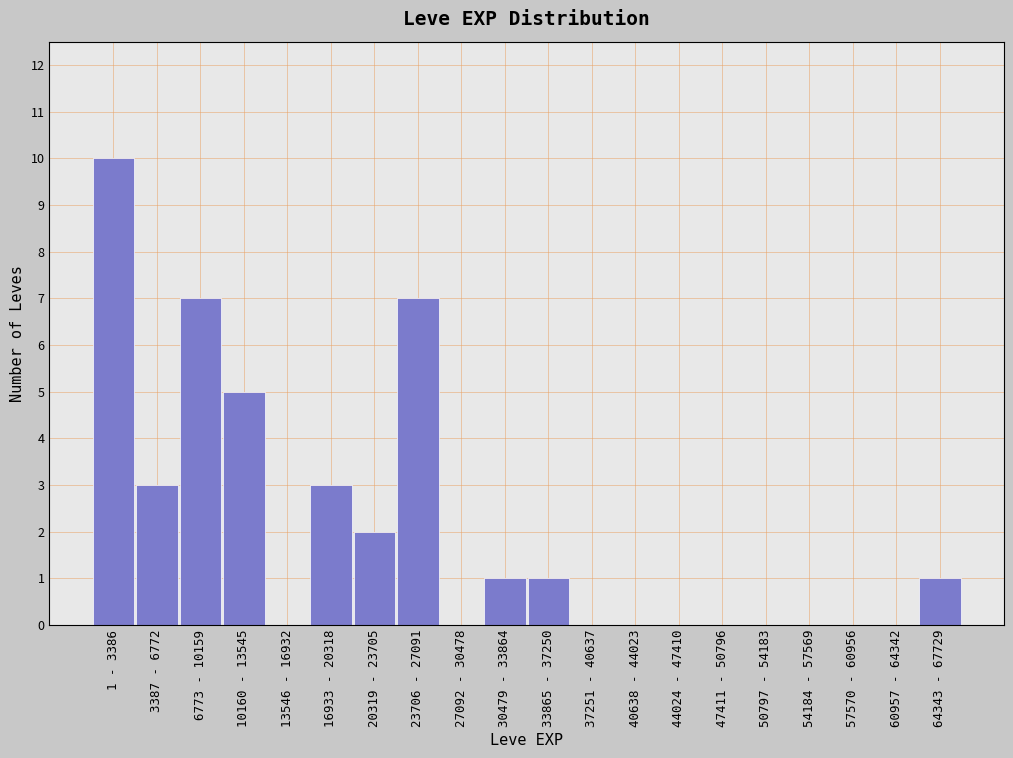

Reading right to left, extract all data points from this chart.

64343 - 67729=1	60957 - 64342=0	57570 - 60956=0	54184 - 57569=0	50797 - 54183=0	47411 - 50796=0	44024 - 47410=0	40638 - 44023=0	37251 - 40637=0	33865 - 37250=1	30479 - 33864=1	27092 - 30478=0	23706 - 27091=7	20319 - 23705=2	16933 - 20318=3	13546 - 16932=0	10160 - 13545=5	6773 - 10159=7	3387 - 6772=3	1 - 3386=10